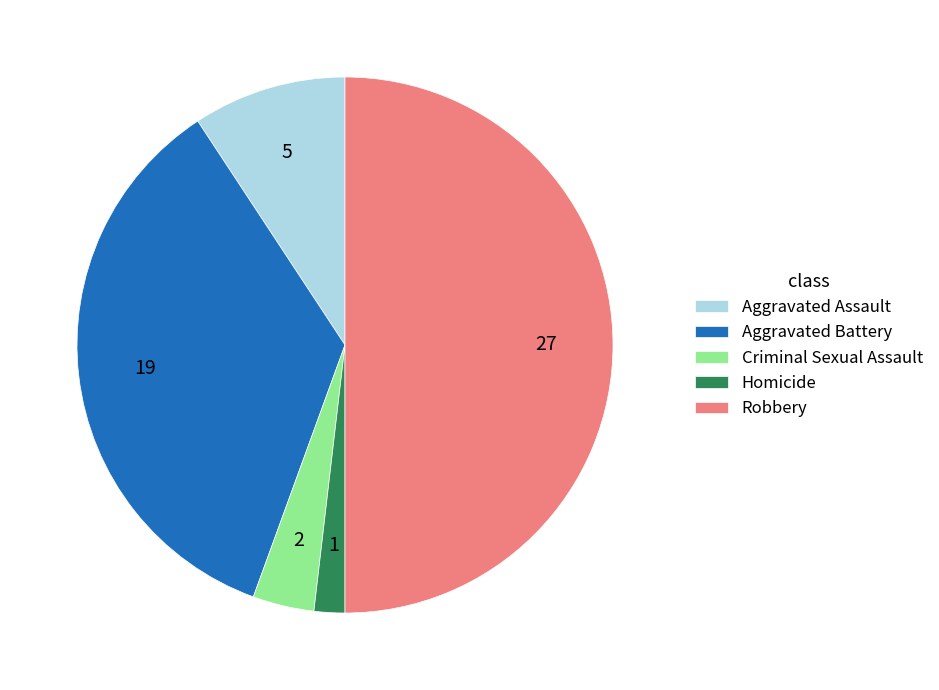

What is the largest slice in the pie chart?

Robbery